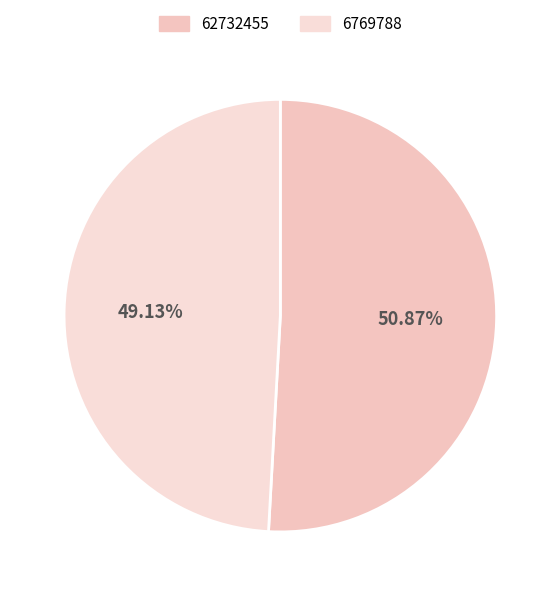

Which slice is the largest?

62732455